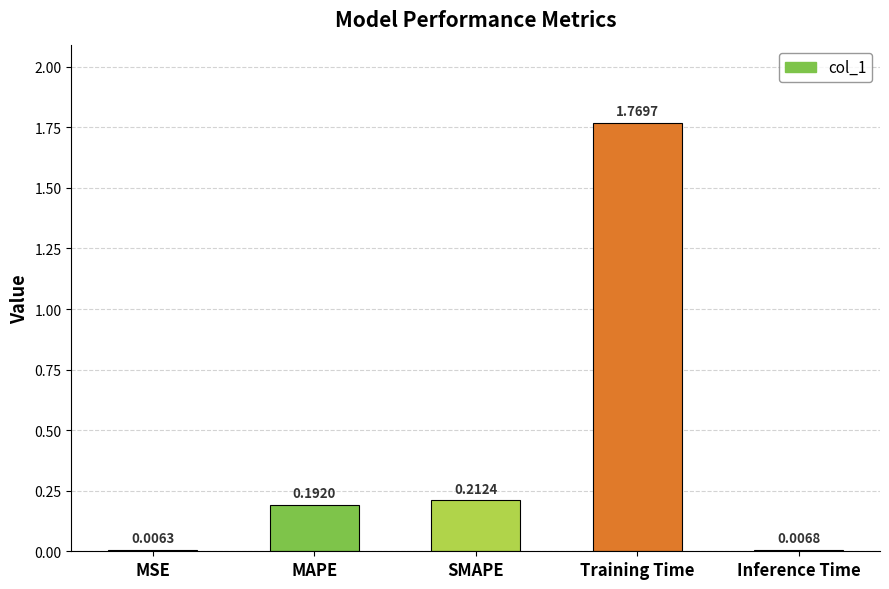

Where is the data nearest to the value 0?

MSE